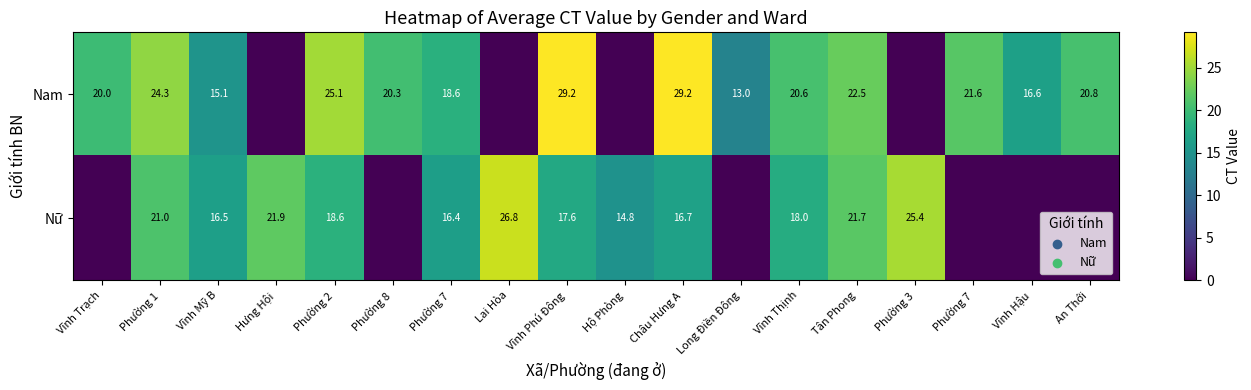

Rank the series by their average value, from highest to lowest.

Nam, Nữ